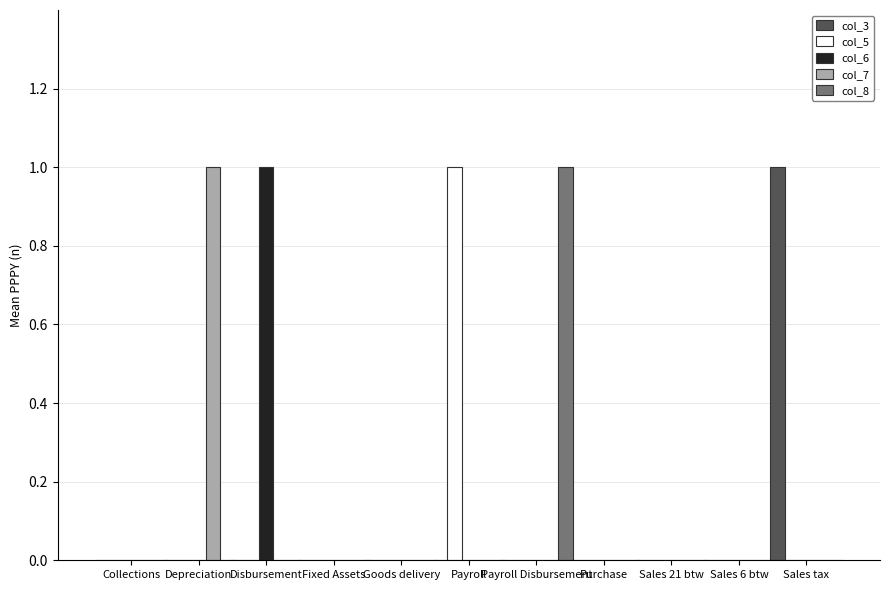

Count the number of data series in this chart.

5